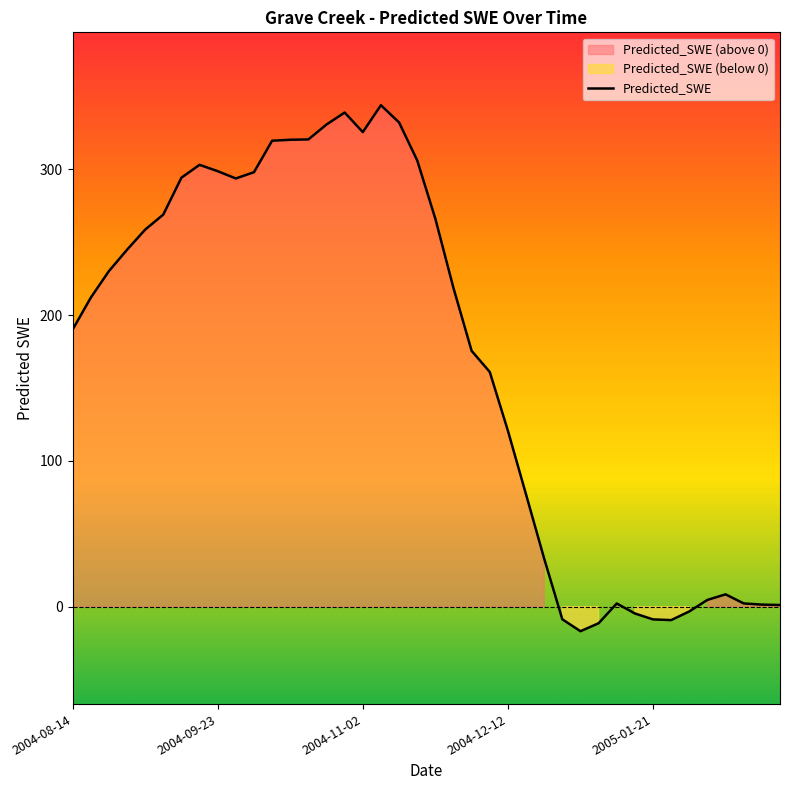

What is the highest value of the Predicted_SWE series?

344.0